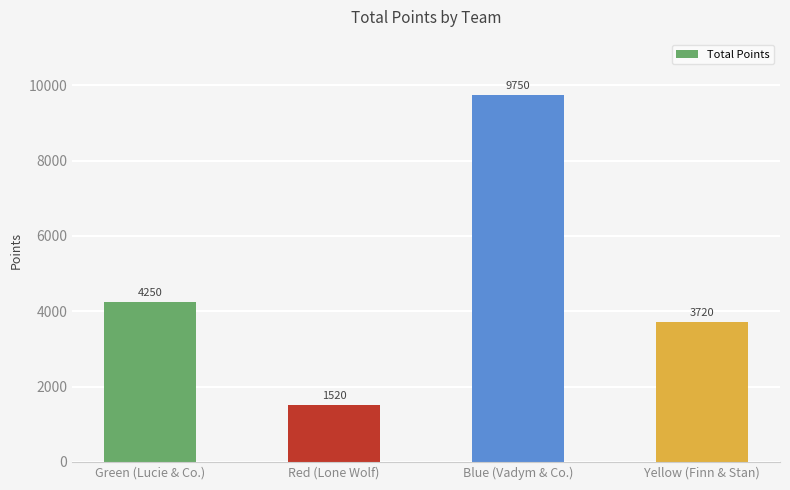

How many values are below 4250?

2